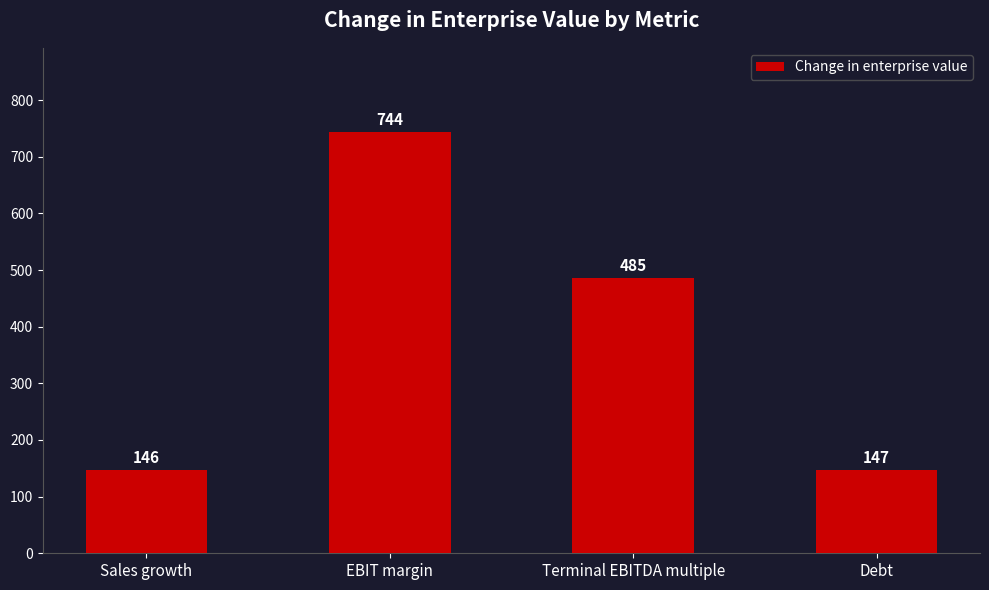

Read the value at Sales growth.

146.3